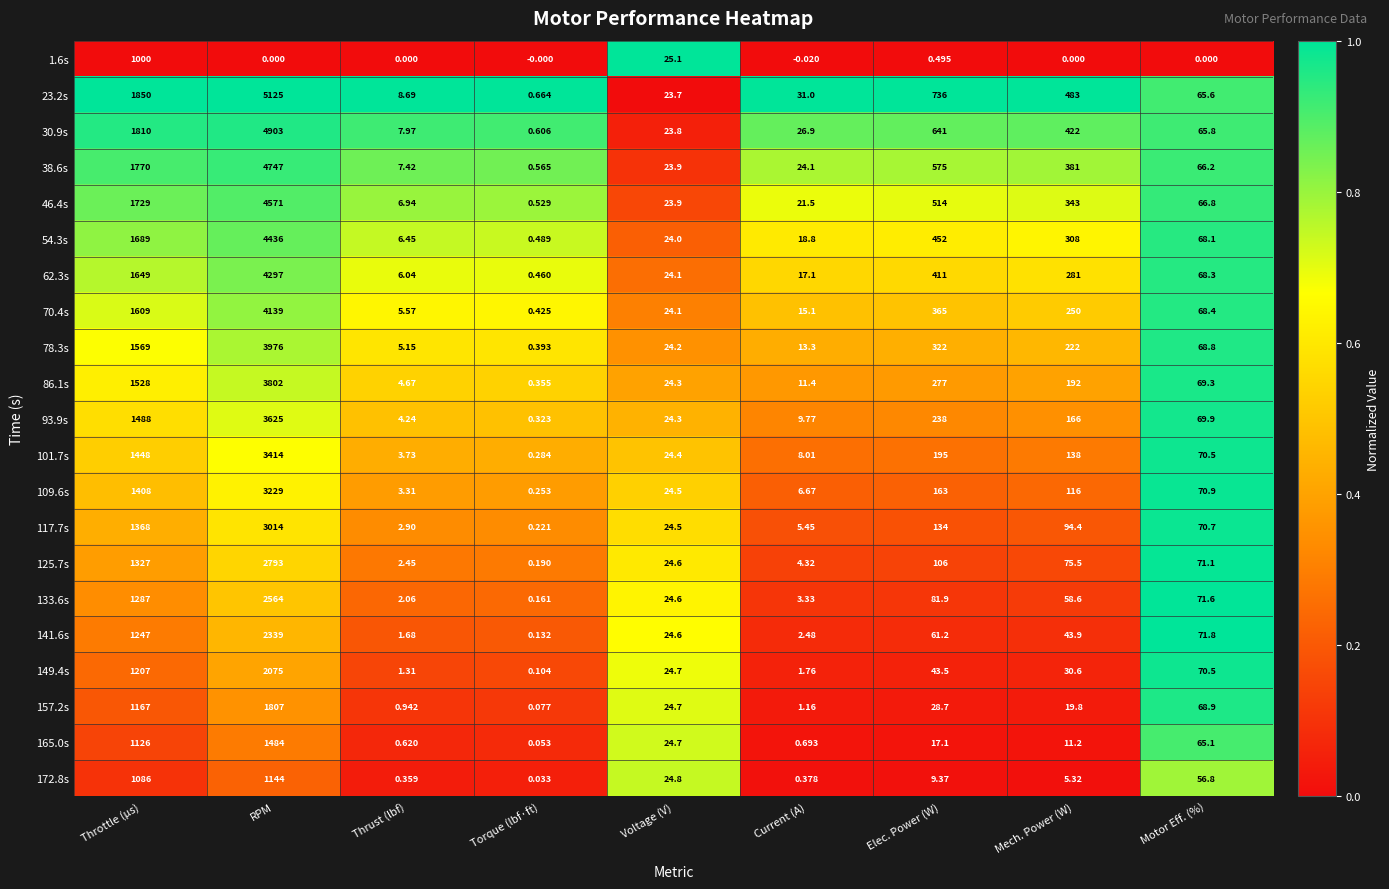

Where is 62.3s nearest to the value 2148?

Throttle (µs)